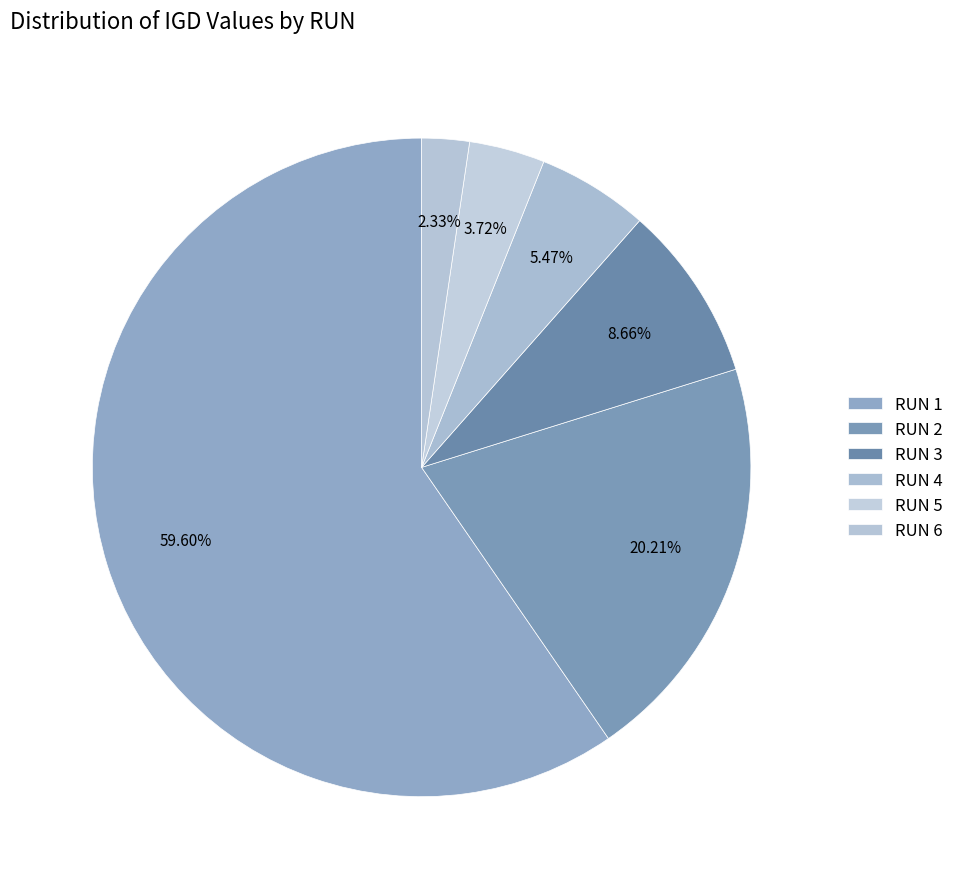

Does RUN 5 represent more than half of the total?

No